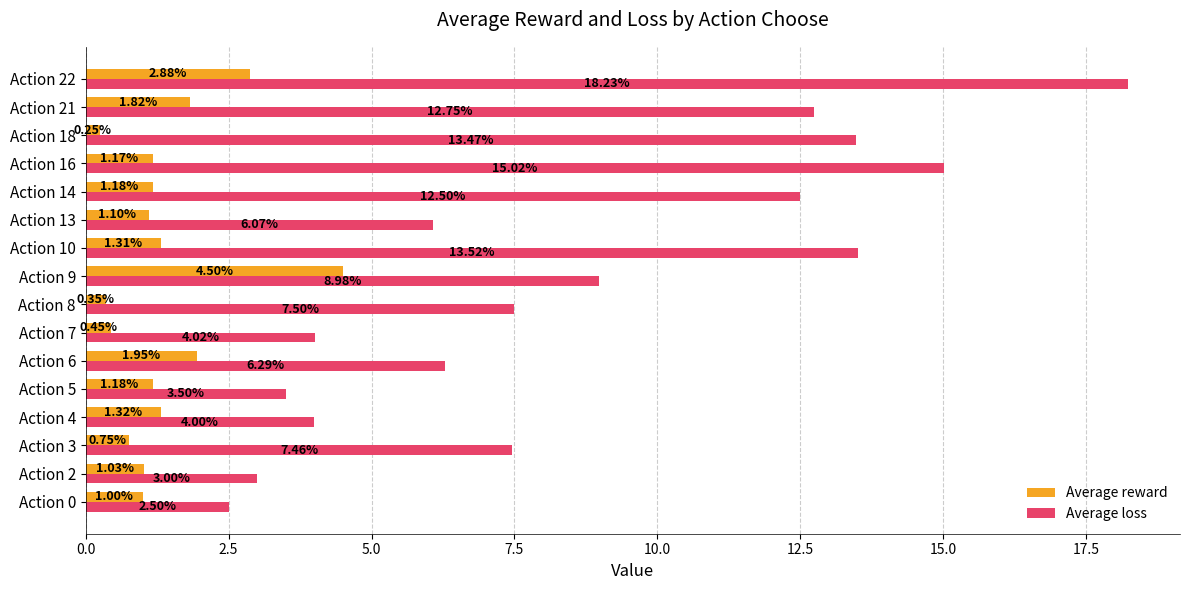

Which series has the largest total across all categories?

Average loss